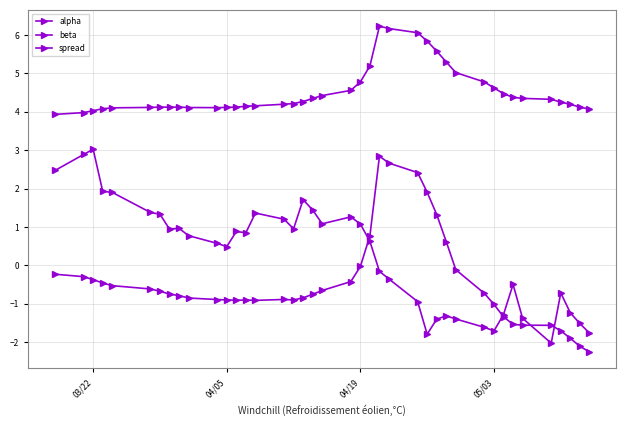

What is the difference between the maximum and minimum values in the beta series?

2.3